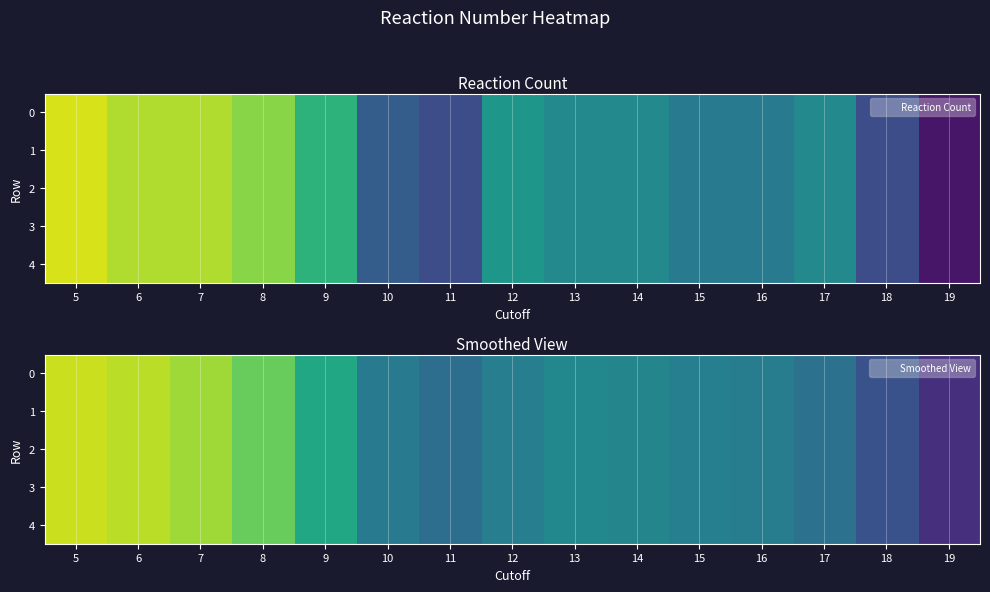

What is the total value across all series at 11?

650.5